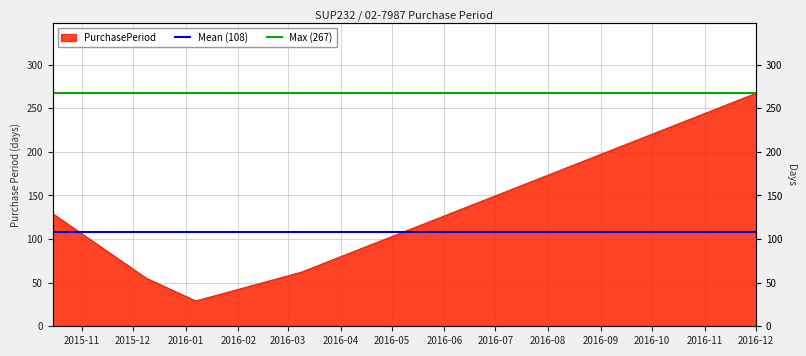

Which series has the largest total across all categories?

Max (267)